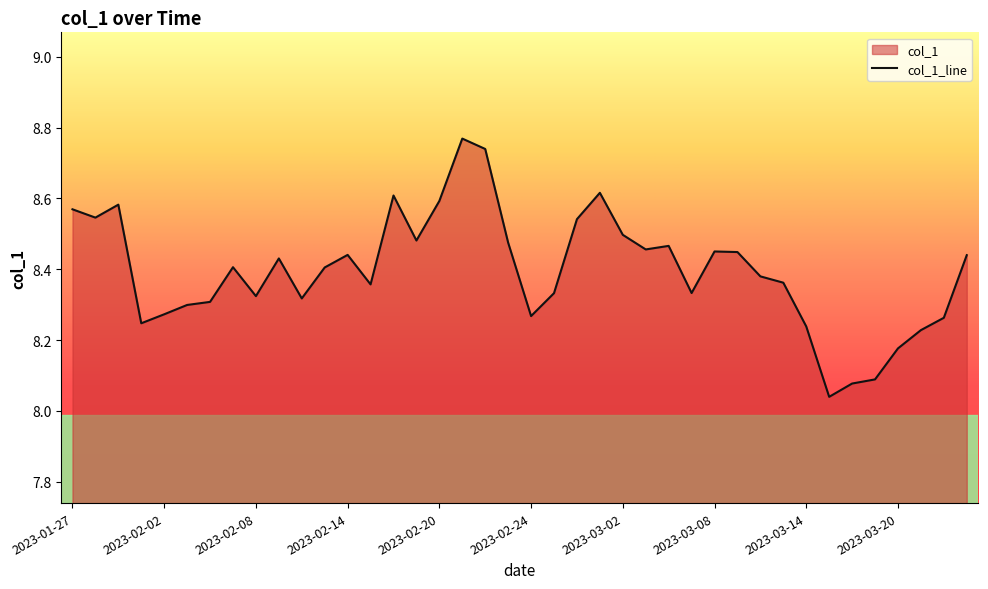

Reading left to right, list all the values displayed in this chart.

2023-01-27=8.6	2023-01-30=8.5	2023-01-31=8.6	2023-02-01=8.2	2023-02-02=8.3	2023-02-03=8.3	2023-02-06=8.3	2023-02-07=8.4	2023-02-08=8.3	2023-02-09=8.4	2023-02-10=8.3	2023-02-13=8.4	2023-02-14=8.4	2023-02-15=8.4	2023-02-16=8.6	2023-02-17=8.5	2023-02-20=8.6	2023-02-21=8.8	2023-02-22=8.7	2023-02-23=8.5	2023-02-24=8.3	2023-02-27=8.3	2023-02-28=8.5	2023-03-01=8.6	2023-03-02=8.5	2023-03-03=8.5	2023-03-06=8.5	2023-03-07=8.3	2023-03-08=8.5	2023-03-09=8.4	2023-03-10=8.4	2023-03-13=8.4	2023-03-14=8.2	2023-03-15=8.0	2023-03-16=8.1	2023-03-17=8.1	2023-03-20=8.2	2023-03-21=8.2	2023-03-22=8.3	2023-03-23=8.4